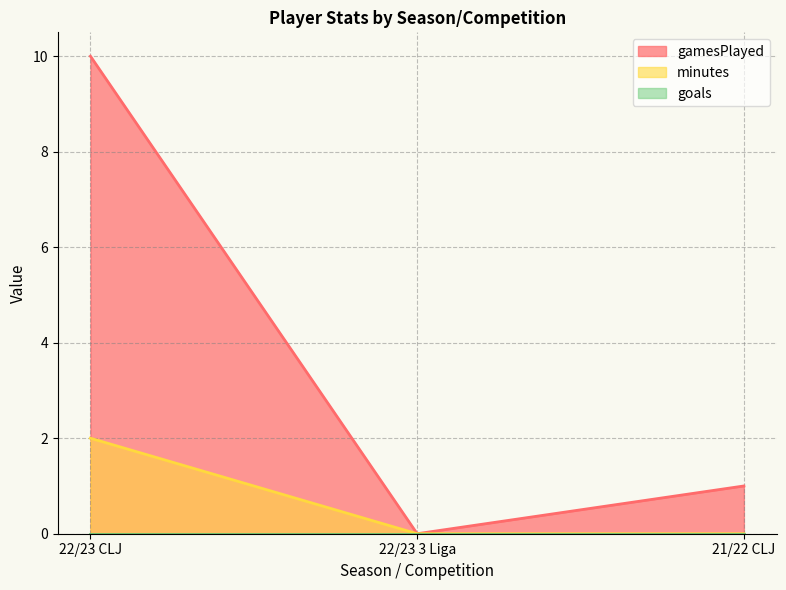

Reading left to right, transcribe all the data shown in this chart.

gamesPlayed: 10	0	1
minutes: 2	0	0